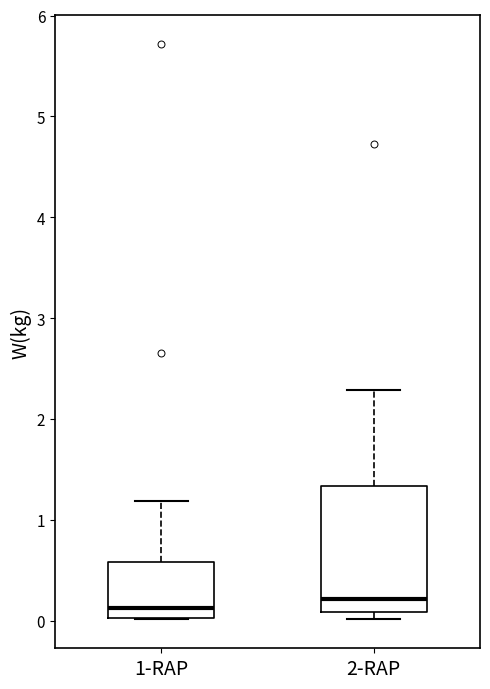

Which box is the tallest, from its lower edge to its upper edge?

2-RAP